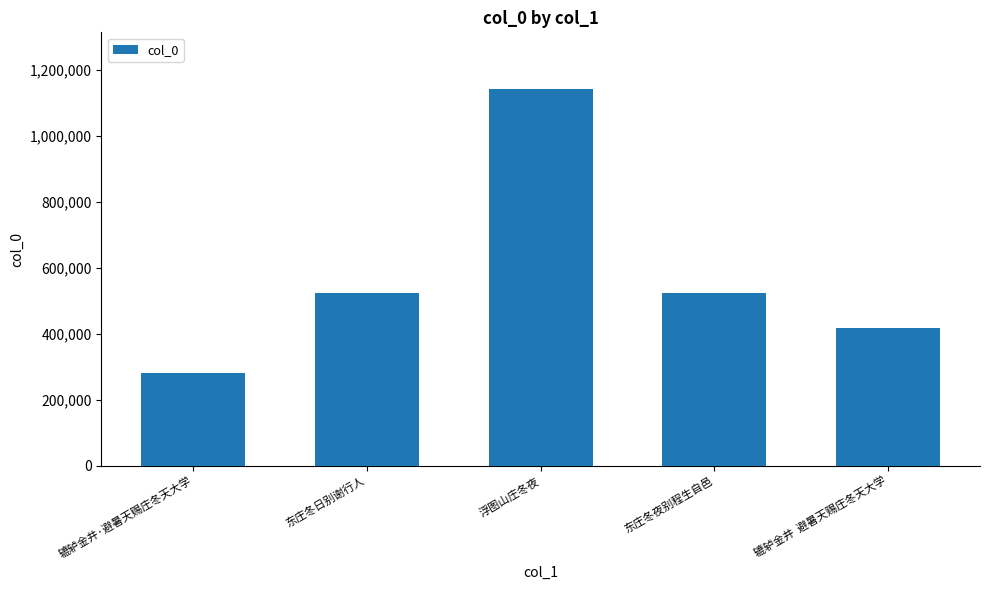

What is the smallest value displayed?

282442